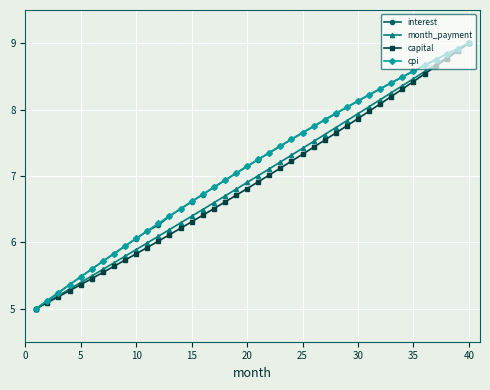

What is the greatest value displayed?

9.0